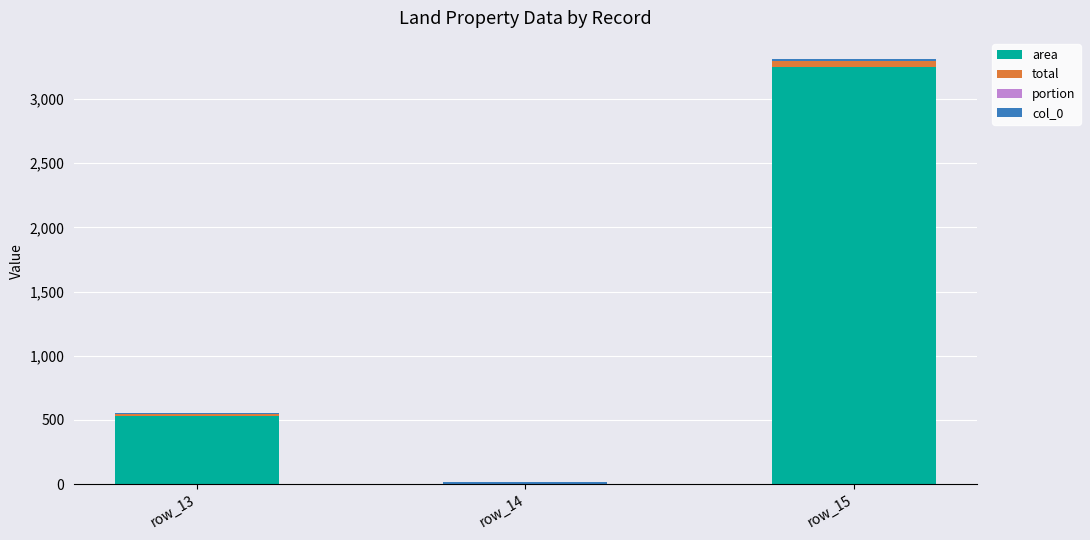

Which category has the highest value in the area series?

row_15